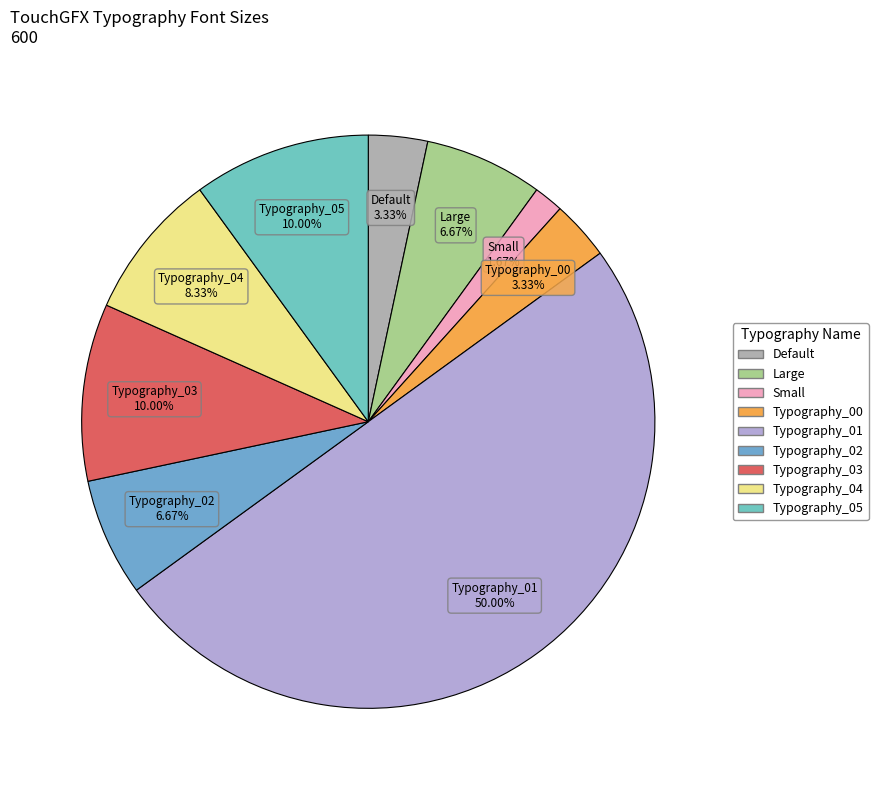

Is Small the majority of the pie?

No